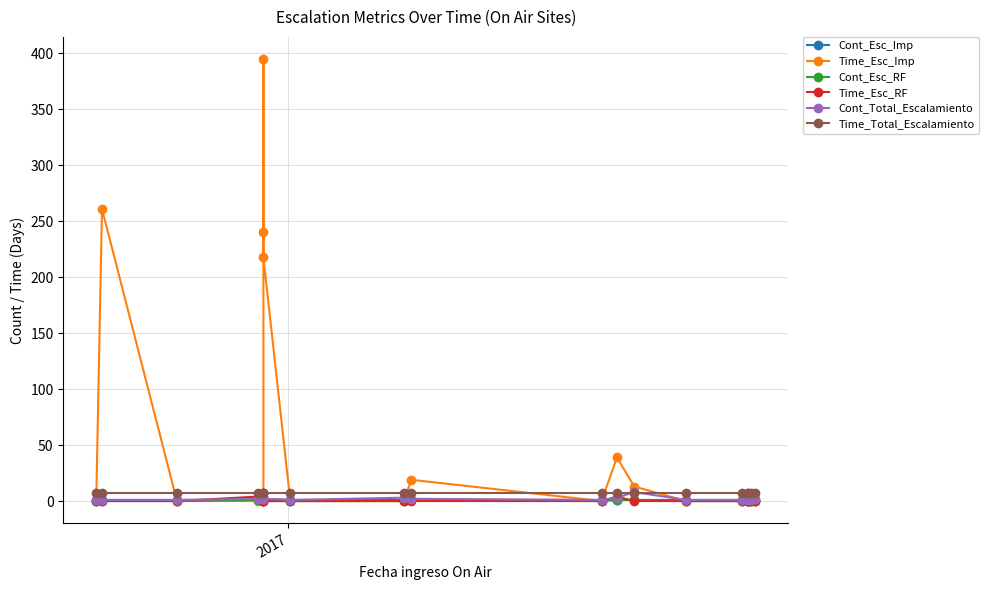

What is the average value of the Time_Esc_Imp series?

59